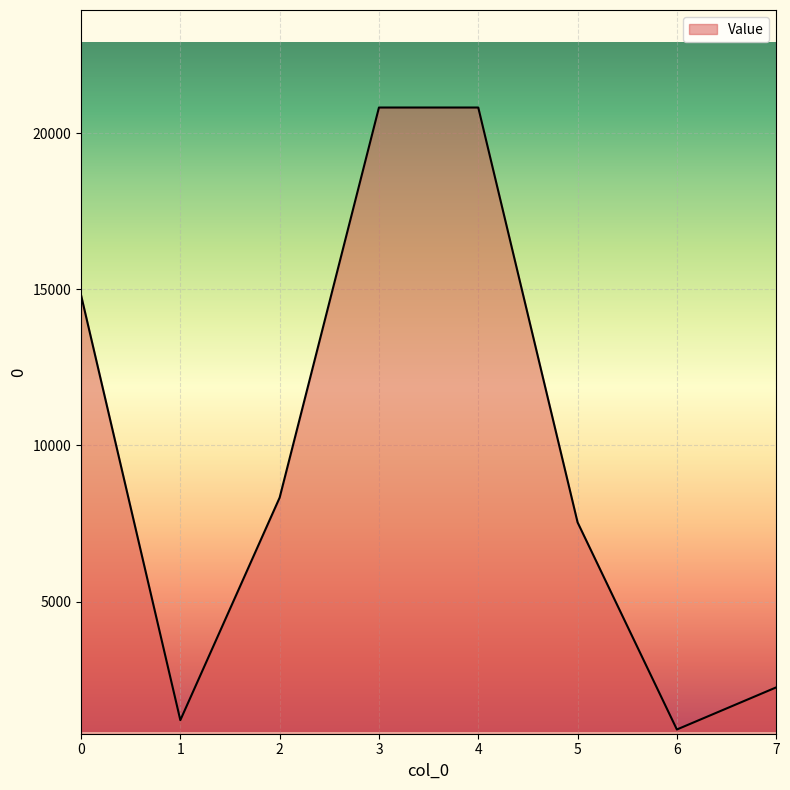

Read the value at 5.

7535.0